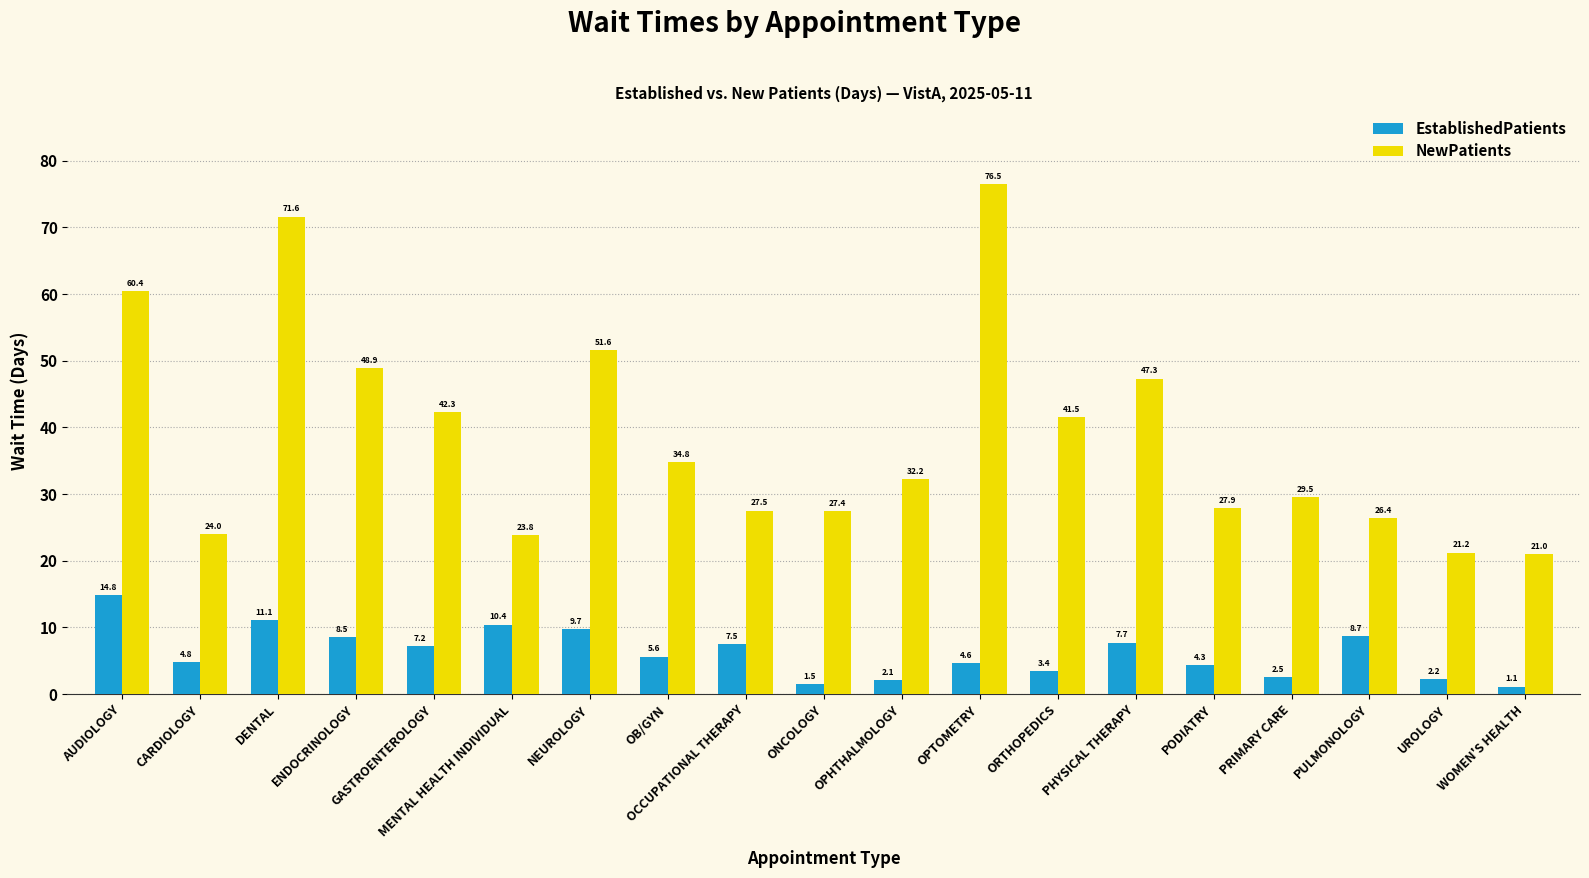

List the series in order of their overall mean, highest first.

NewPatients, EstablishedPatients